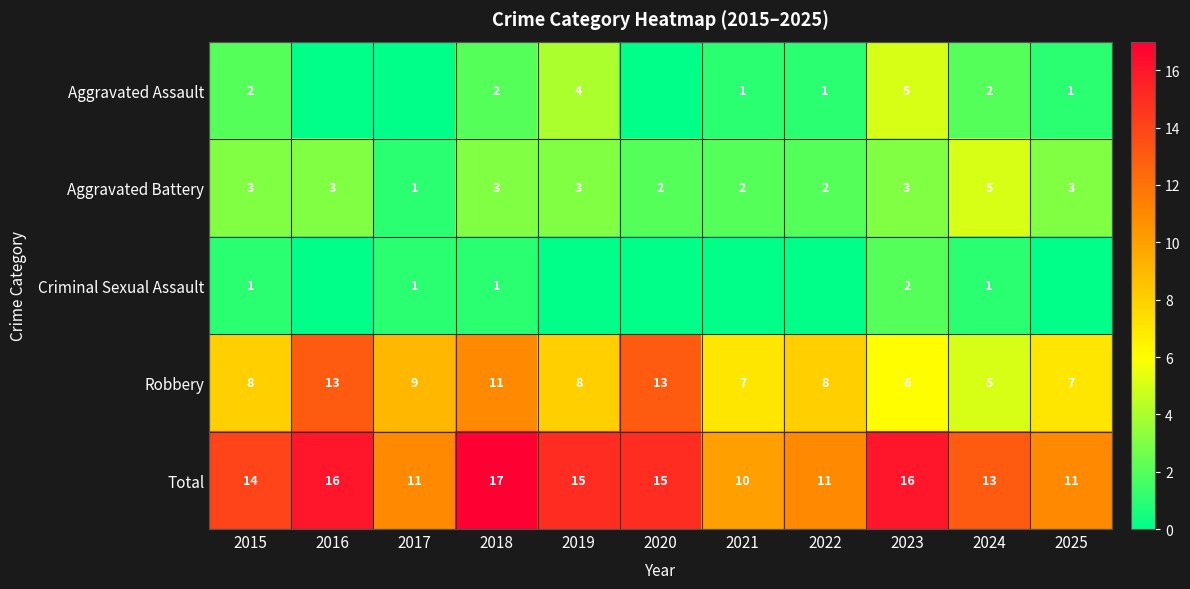

Is it true that Robbery equals 5 at 2024?

True